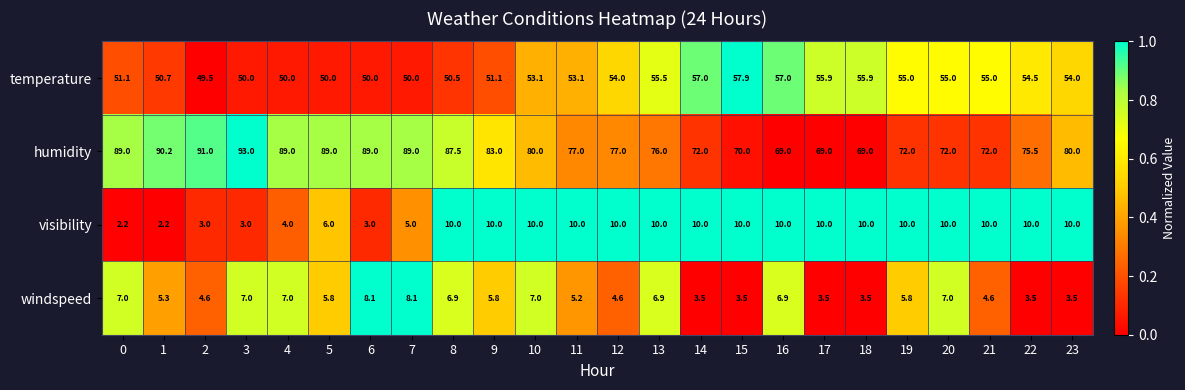

Is it true that humidity equals 132.0 at 11?

False